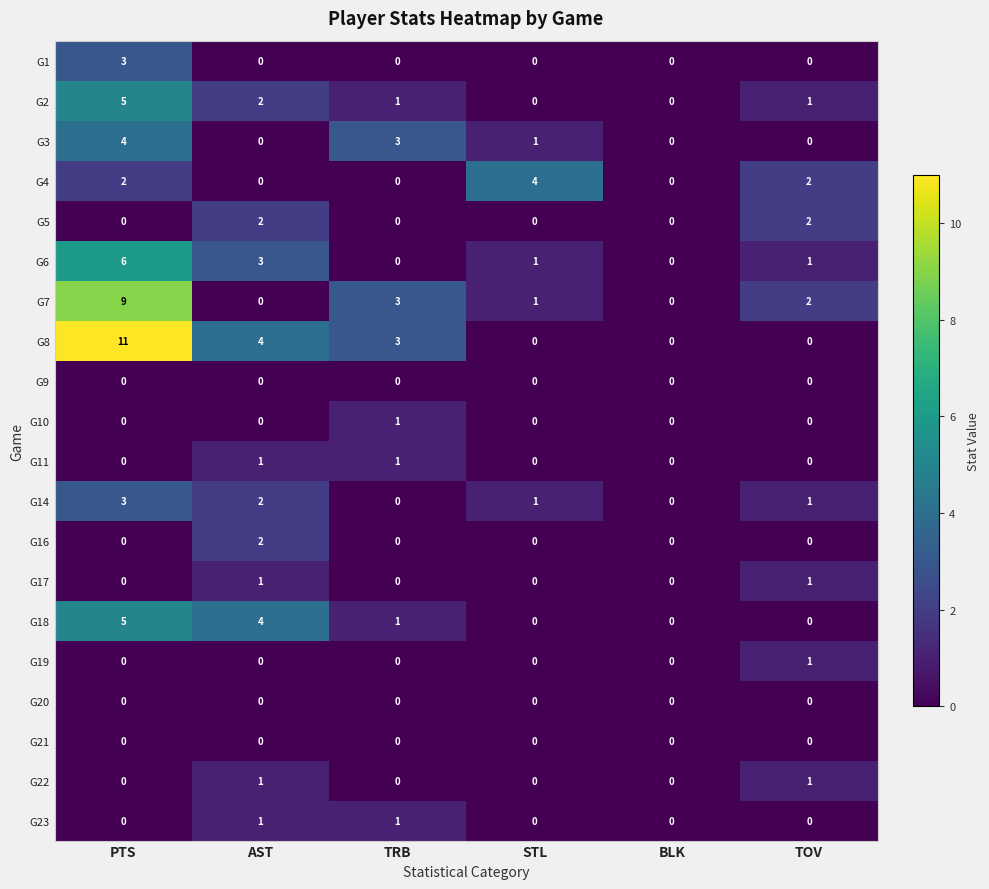

True or false: G19 has a value of 1 at AST.

False